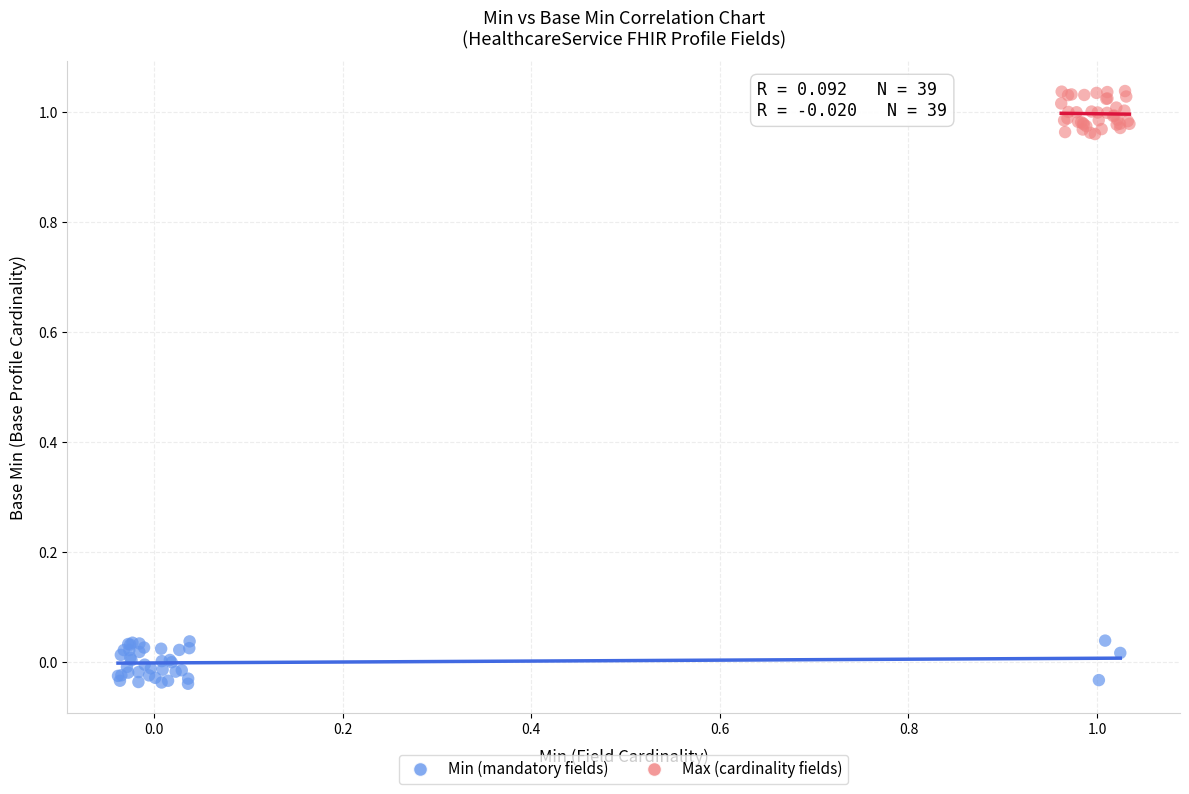

Which series reaches the maximum Y coordinate?

Max (cardinality fields)